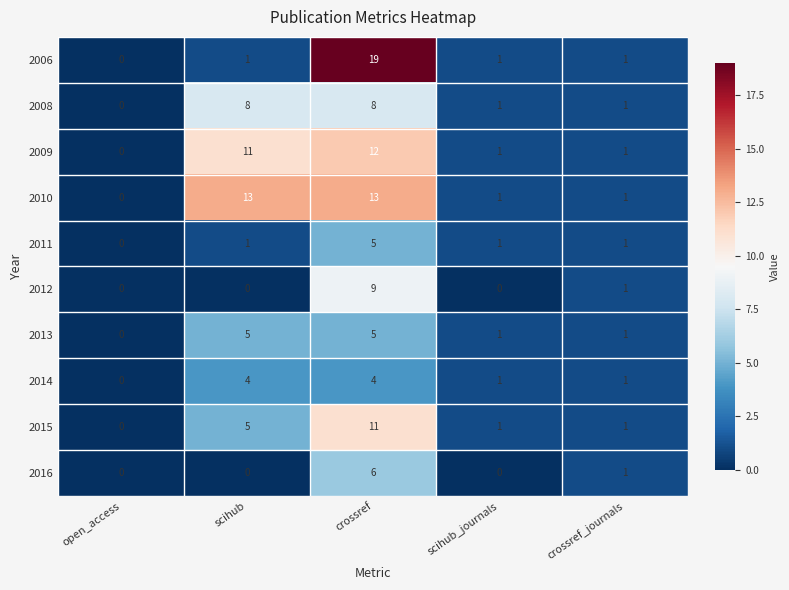

Count the number of categories in the chart.

5